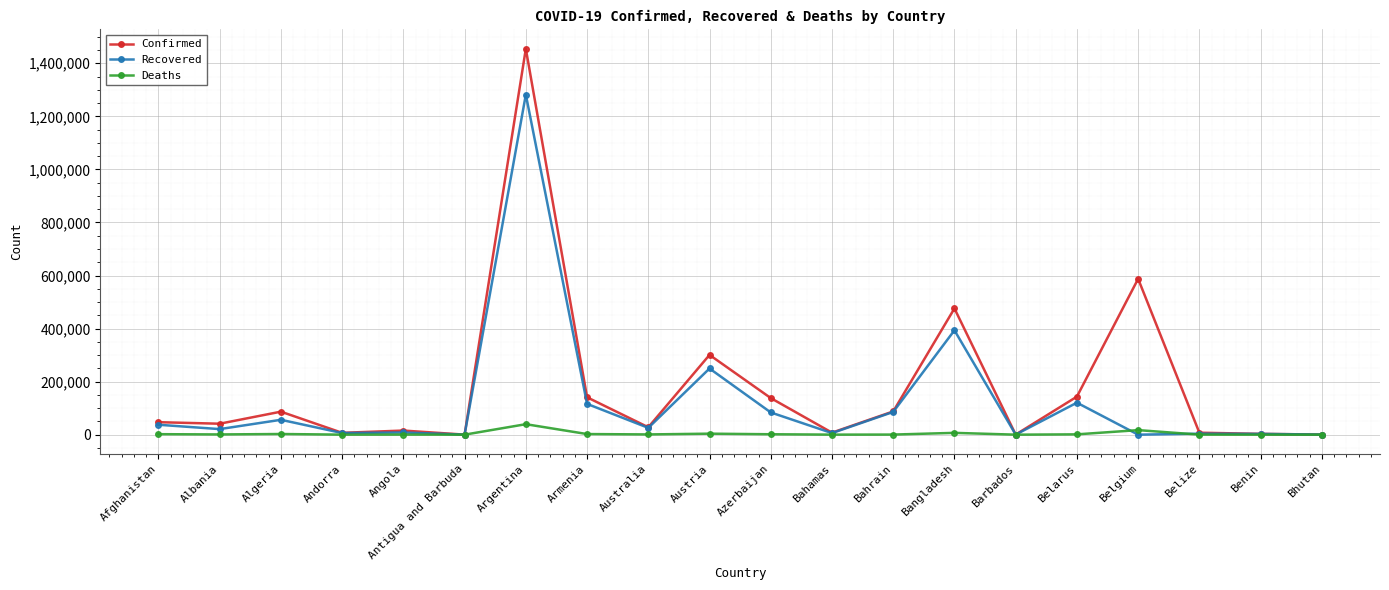

List the series in order of their peak value, lowest first.

Deaths, Recovered, Confirmed